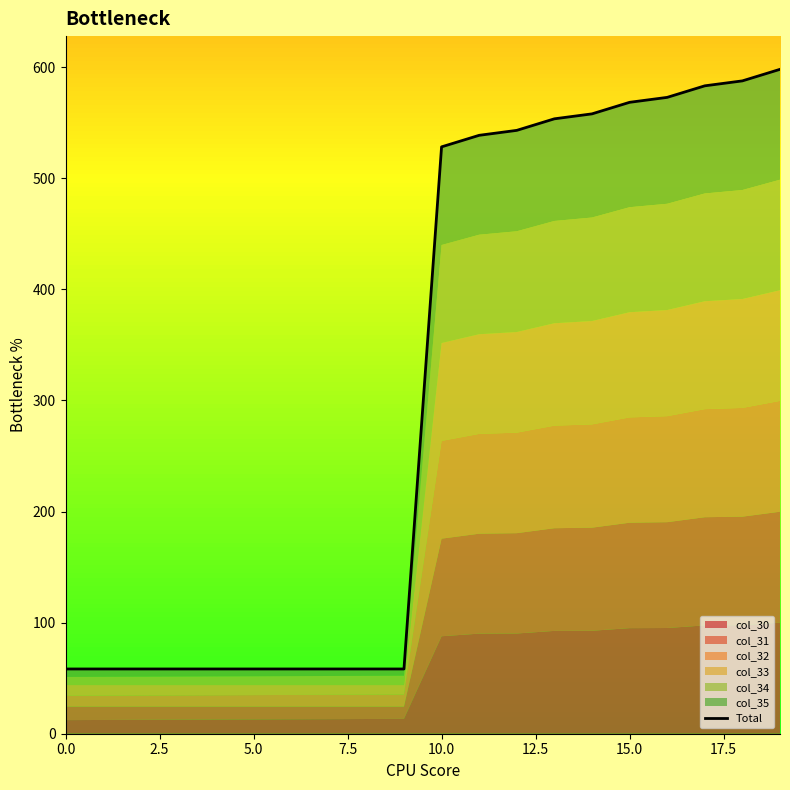

True or false: there are more than 2 points higher than both neighbors.

True